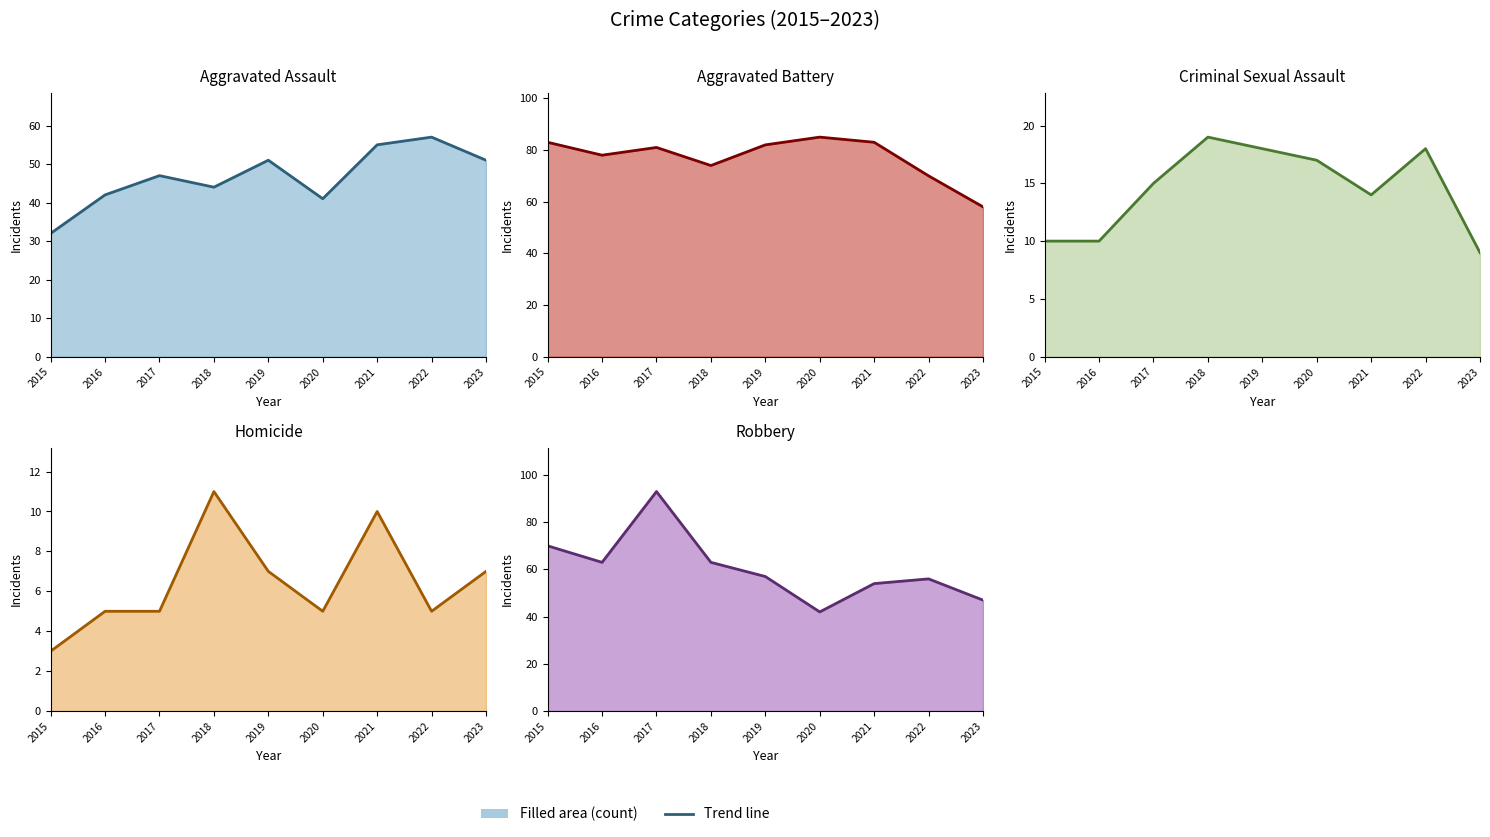

Reading left to right, extract all data points from this chart.

Aggravated Assault (trend): 2015=32	2016=42	2017=47	2018=44	2019=51	2020=41	2021=55	2022=57	2023=51
Aggravated Battery (trend): 2015=83	2016=78	2017=81	2018=74	2019=82	2020=85	2021=83	2022=70	2023=58
Criminal Sexual Assault (trend): 2015=10	2016=10	2017=15	2018=19	2019=18	2020=17	2021=14	2022=18	2023=9
Homicide (trend): 2015=3	2016=5	2017=5	2018=11	2019=7	2020=5	2021=10	2022=5	2023=7
Robbery (trend): 2015=70	2016=63	2017=93	2018=63	2019=57	2020=42	2021=54	2022=56	2023=47